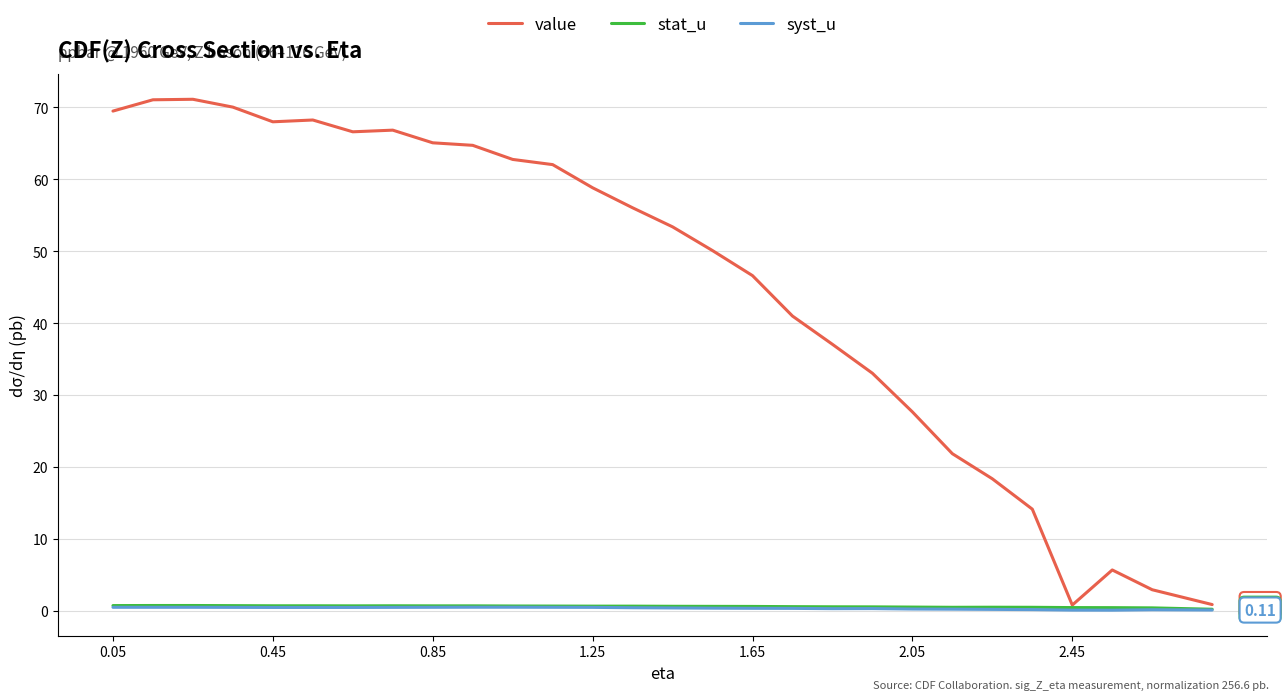

Which series has the largest total across all categories?

value